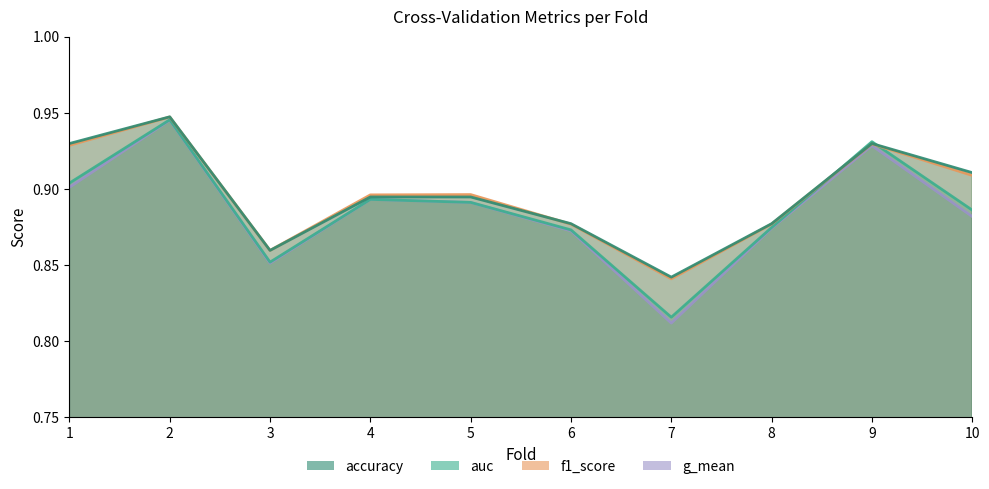

Rank the series at 8 from lowest to highest value.

g_mean, auc, f1_score, accuracy